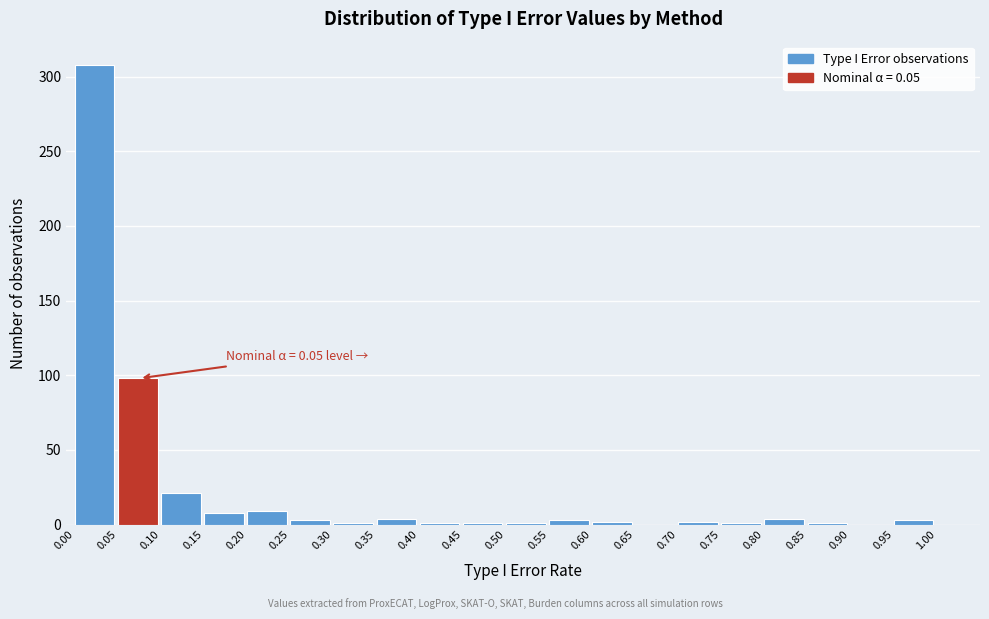

Which range on the x-axis has the tallest bar?

0.00 to 0.05